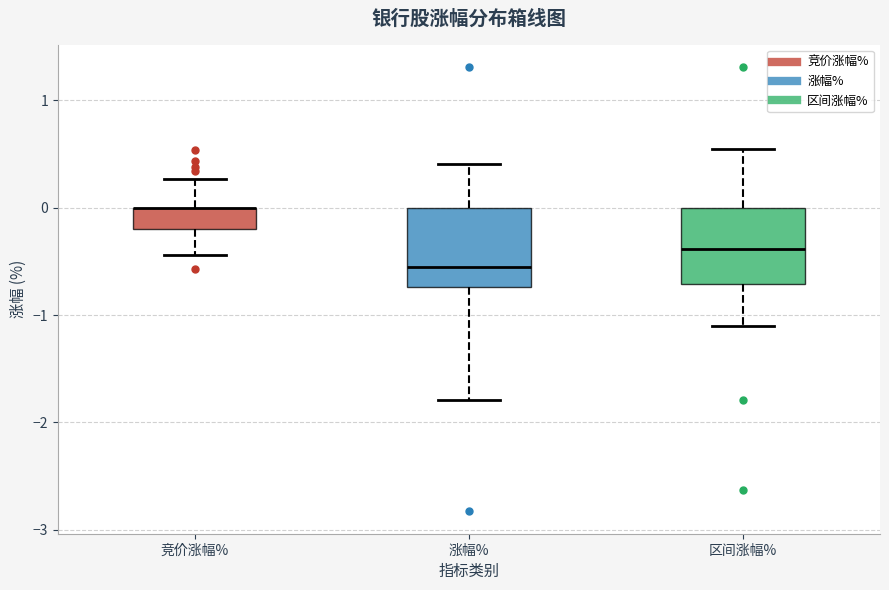

Reading left to right, read every box against the y-axis: the position of its median line, the range the box covers, and the ends of its whiskers. The values are not printed on the chart, so give them approximately, as read against the axis.

竞价涨幅%: median 0.0 (drawn on the box's upper edge), box -0.2 to 0.0, whiskers -0.4 to 0.3
涨幅%: median -0.5, box -0.7 to 0.0, whiskers -1.8 to 0.4
区间涨幅%: median -0.4, box -0.7 to 0.0, whiskers -1.1 to 0.6